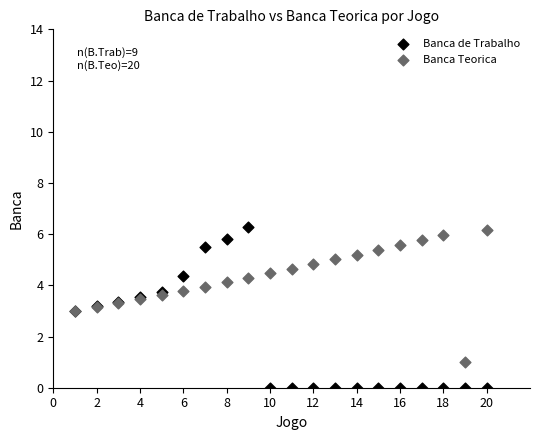

Which series has the largest Y range (max minus min)?

Banca de Trabalho